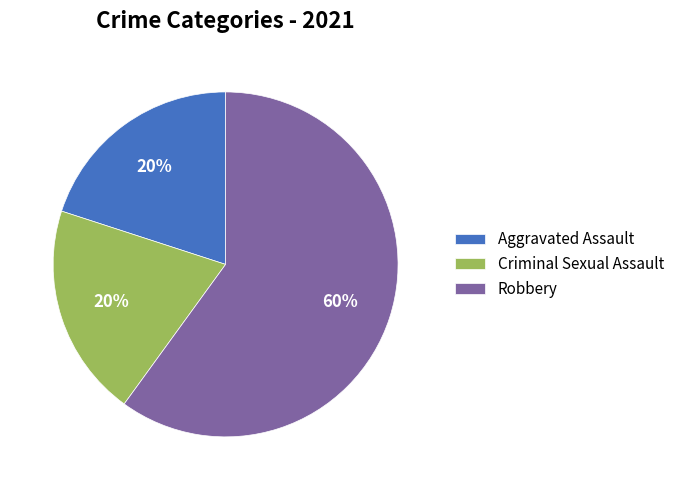

Count the number of slices in the pie.

3